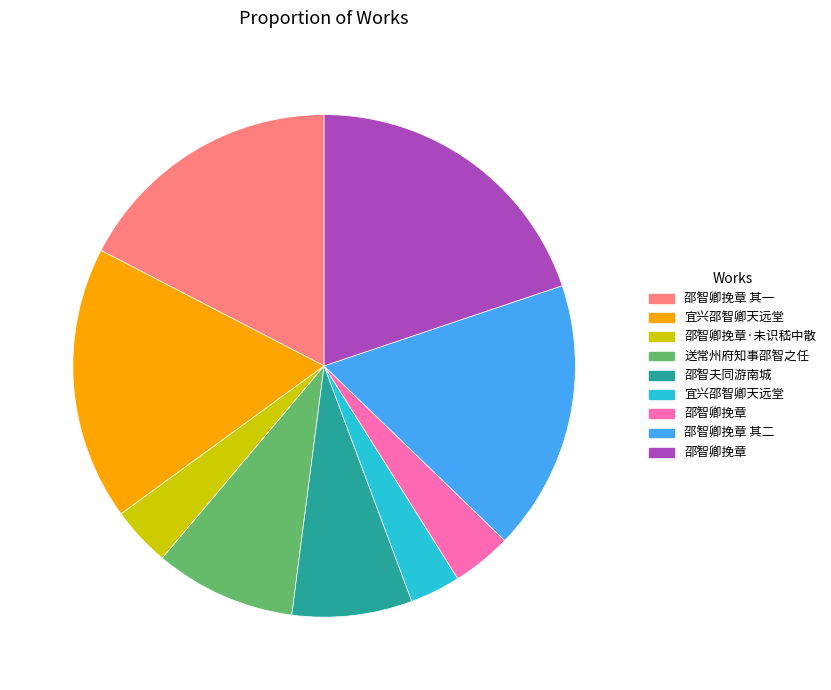

Does any single category account for the majority?

No